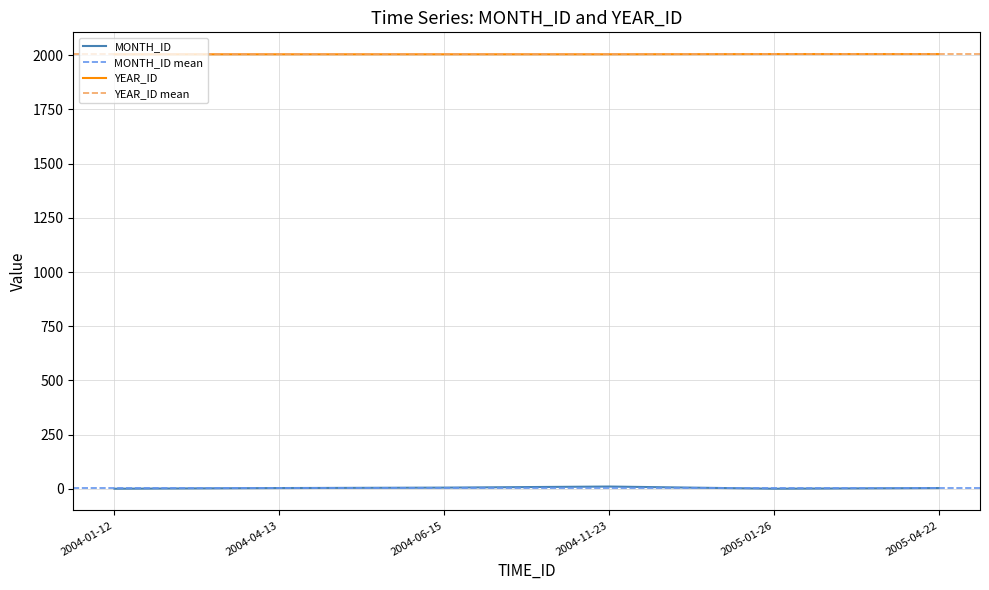

What is the approximate value of YEAR_ID at 2004-04-13?

2004